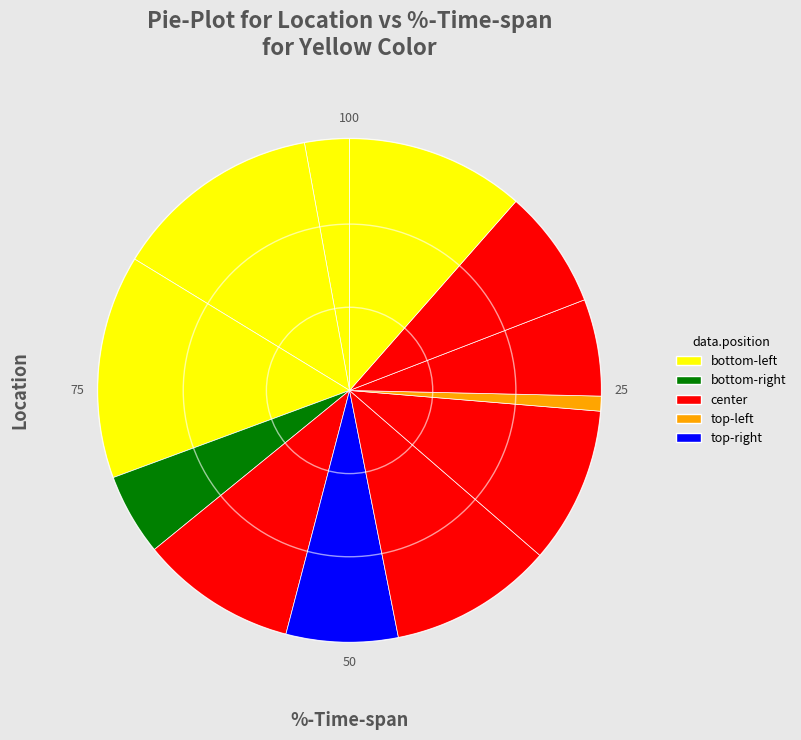

Count the number of slices in the pie.

12